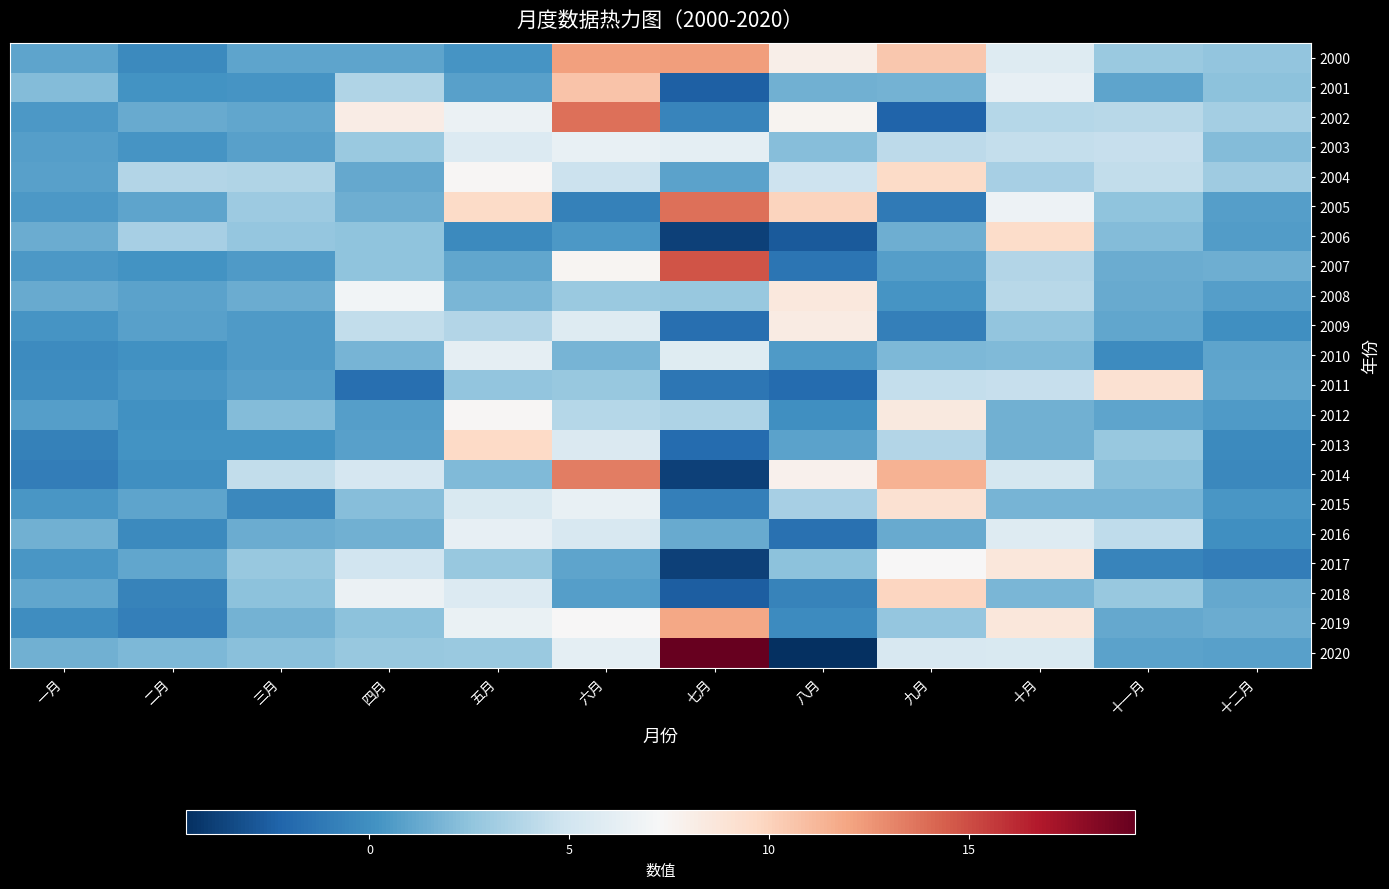

Reading left to right, list all the values displayed in this chart.

2000: 一月=1.0	二月=-0.3	三月=1.0	四月=1.0	五月=0.3	六月=12.1	七月=12.2	八月=8.0	九月=10.5	十月=5.7	十一月=2.9	十二月=2.6
2001: 一月=2.2	二月=0.2	三月=0.3	四月=3.7	五月=0.8	六月=10.7	七月=-2.4	八月=1.6	九月=1.7	十月=6.3	十一月=1.0	十二月=2.4
2002: 一月=0.4	二月=1.3	三月=1.1	四月=8.2	五月=6.6	六月=13.8	七月=-0.5	八月=7.6	九月=-2.2	十月=3.9	十一月=4.0	十二月=3.3
2003: 一月=0.8	二月=0.2	三月=0.8	四月=2.9	五月=5.7	六月=6.4	七月=6.1	八月=2.2	九月=4.1	十月=4.4	十一月=4.5	十二月=2.1
2004: 一月=0.8	二月=3.8	三月=3.7	四月=1.2	五月=7.4	六月=4.7	七月=0.9	八月=4.9	九月=9.5	十月=3.4	十一月=4.4	十二月=3.1
2005: 一月=0.4	二月=1.0	三月=3.0	四月=1.5	五月=9.5	六月=-0.7	七月=13.8	八月=9.9	九月=-1.1	十月=6.7	十一月=2.5	十二月=0.7
2006: 一月=1.4	二月=3.4	三月=2.7	四月=2.5	五月=-0.3	六月=0.5	七月=-3.8	八月=-2.7	九月=1.5	十月=9.4	十一月=2.1	十二月=0.7
2007: 一月=0.5	二月=0.1	三月=0.6	四月=2.5	五月=1.1	六月=7.5	七月=14.7	八月=-1.4	九月=0.8	十月=3.8	十一月=1.4	十二月=1.5
2008: 一月=1.3	二月=1.0	三月=1.4	四月=7.0	五月=1.9	六月=2.9	七月=2.8	八月=8.6	九月=0.3	十月=4.0	十一月=1.3	十二月=0.7
2009: 一月=0.3	二月=0.8	三月=0.5	四月=4.3	五月=3.8	六月=5.8	七月=-1.7	八月=8.3	九月=-0.8	十月=2.6	十一月=1.1	十二月=0.0
2010: 一月=-0.2	二月=0.1	三月=0.6	四月=1.7	五月=6.2	六月=1.8	七月=5.8	八月=0.6	九月=2.0	十月=2.1	十一月=-0.2	十二月=1.0
2011: 一月=-0.1	二月=0.4	三月=0.7	四月=-1.7	五月=2.6	六月=2.8	七月=-1.3	八月=-1.9	九月=4.5	十月=4.5	十一月=9.1	十二月=1.1
2012: 一月=0.7	二月=0.1	三月=2.1	四月=0.8	五月=7.4	六月=3.9	七月=3.6	八月=-0.0	九月=8.5	十月=1.6	十一月=1.0	十二月=0.5
2013: 一月=-0.7	二月=0.2	三月=0.2	四月=0.8	五月=9.6	六月=5.6	七月=-1.9	八月=0.9	九月=3.8	十月=1.6	十一月=2.8	十二月=-0.3
2014: 一月=-0.9	二月=0.0	三月=4.4	四月=5.3	五月=2.1	六月=13.4	七月=-3.8	八月=7.8	九月=11.4	十月=5.1	十一月=2.3	十二月=-0.3
2015: 一月=0.4	二月=1.0	三月=-0.4	四月=2.2	五月=5.5	六月=6.4	七月=-0.8	八月=3.3	九月=9.1	十月=1.7	十一月=1.8	十二月=0.4
2016: 一月=1.6	二月=-0.2	三月=1.4	四月=1.6	五月=6.3	六月=5.4	七月=1.3	八月=-1.5	九月=1.3	十月=5.8	十一月=4.2	十二月=-0.0
2017: 一月=0.4	二月=1.1	三月=2.7	四月=5.0	五月=2.8	六月=1.0	七月=-3.8	八月=2.4	九月=7.4	十月=8.6	十一月=-0.6	十二月=-0.9
2018: 一月=1.1	二月=-0.7	三月=2.4	四月=6.6	五月=5.7	六月=0.7	七月=-2.5	八月=-0.7	九月=9.9	十月=1.9	十一月=2.8	十二月=1.2
2019: 一月=-0.1	二月=-0.9	三月=1.6	四月=2.4	五月=6.5	六月=7.3	七月=11.8	八月=-0.2	九月=2.7	十月=8.6	十一月=1.2	十二月=1.4
2020: 一月=1.5	二月=1.9	三月=2.3	四月=2.8	五月=2.8	六月=6.1	七月=19.1	八月=-4.6	九月=5.4	十月=5.4	十一月=0.9	十二月=0.9